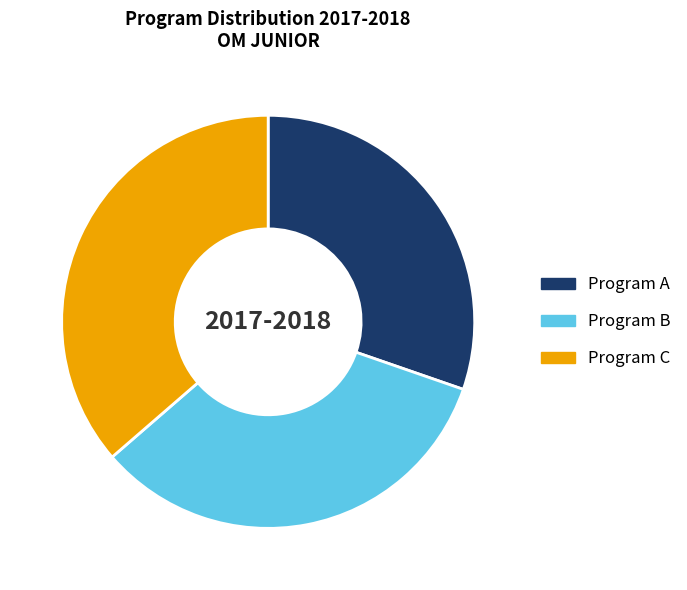

Is there a majority slice in this chart?

No